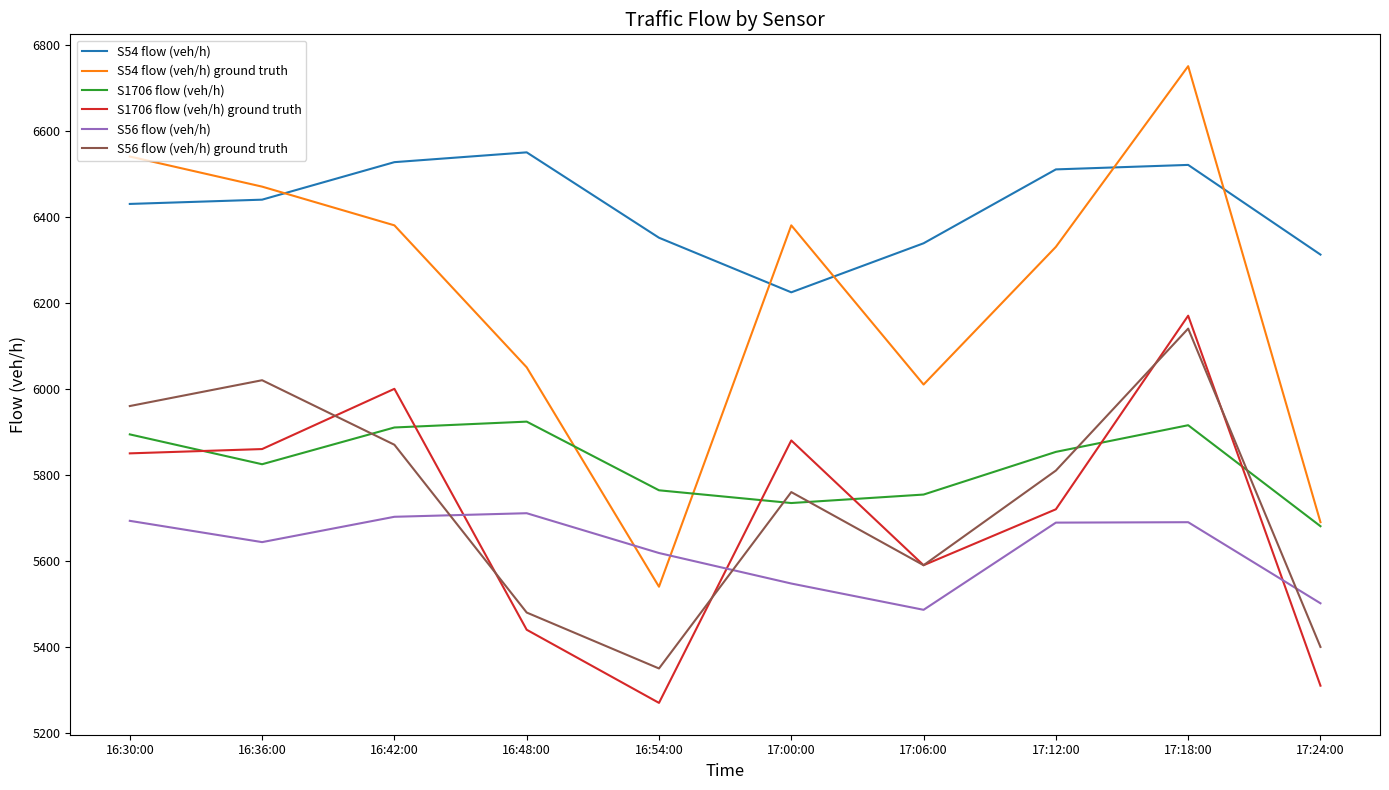

Rank the categories by S56 flow (veh/h) ground truth value from highest to lowest.

17:18:00, 16:36:00, 16:30:00, 16:42:00, 17:12:00, 17:00:00, 17:06:00, 16:48:00, 17:24:00, 16:54:00